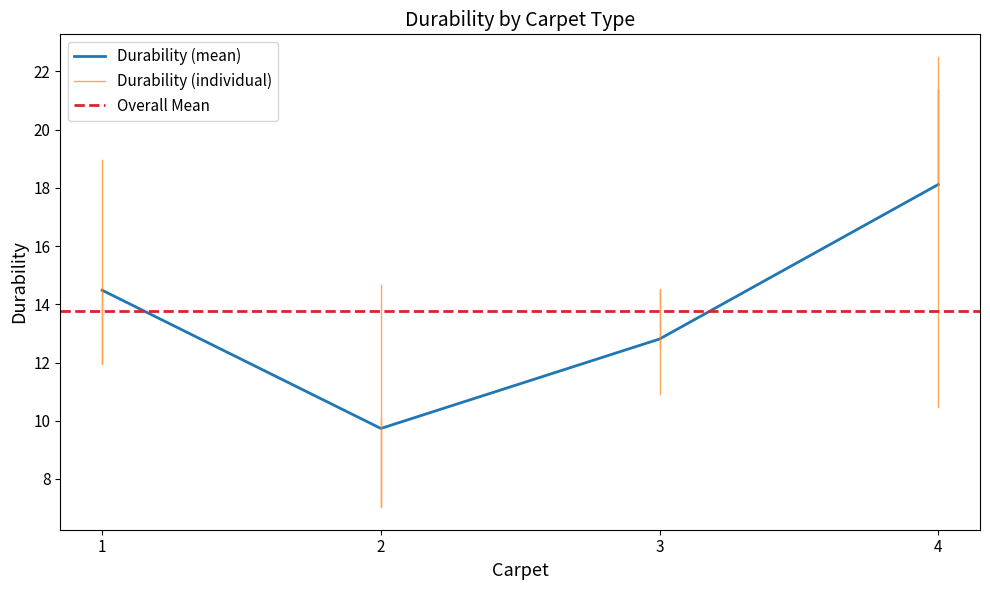

How many values exceed 13?

8